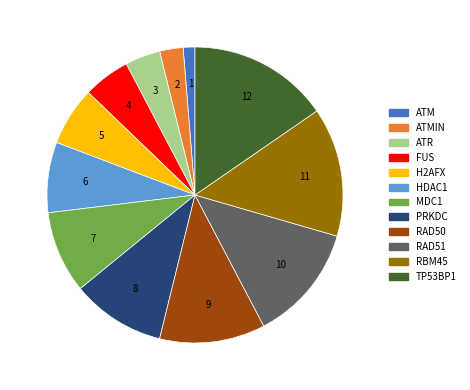

Is there any slice that represents more than half of the pie?

No